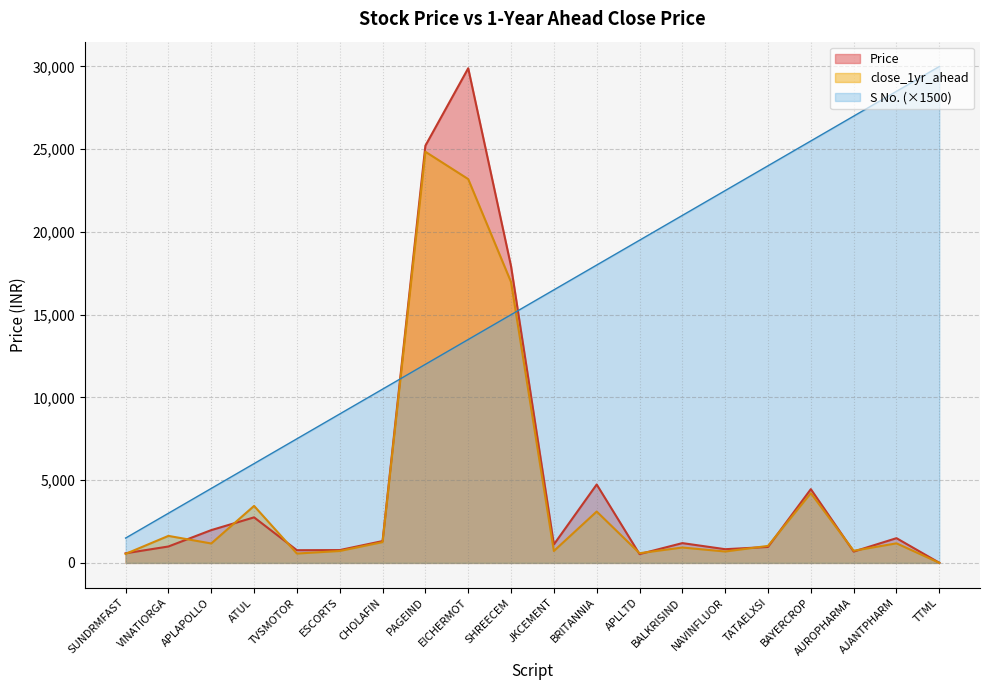

What is the sum of all S No. values?

315000.0